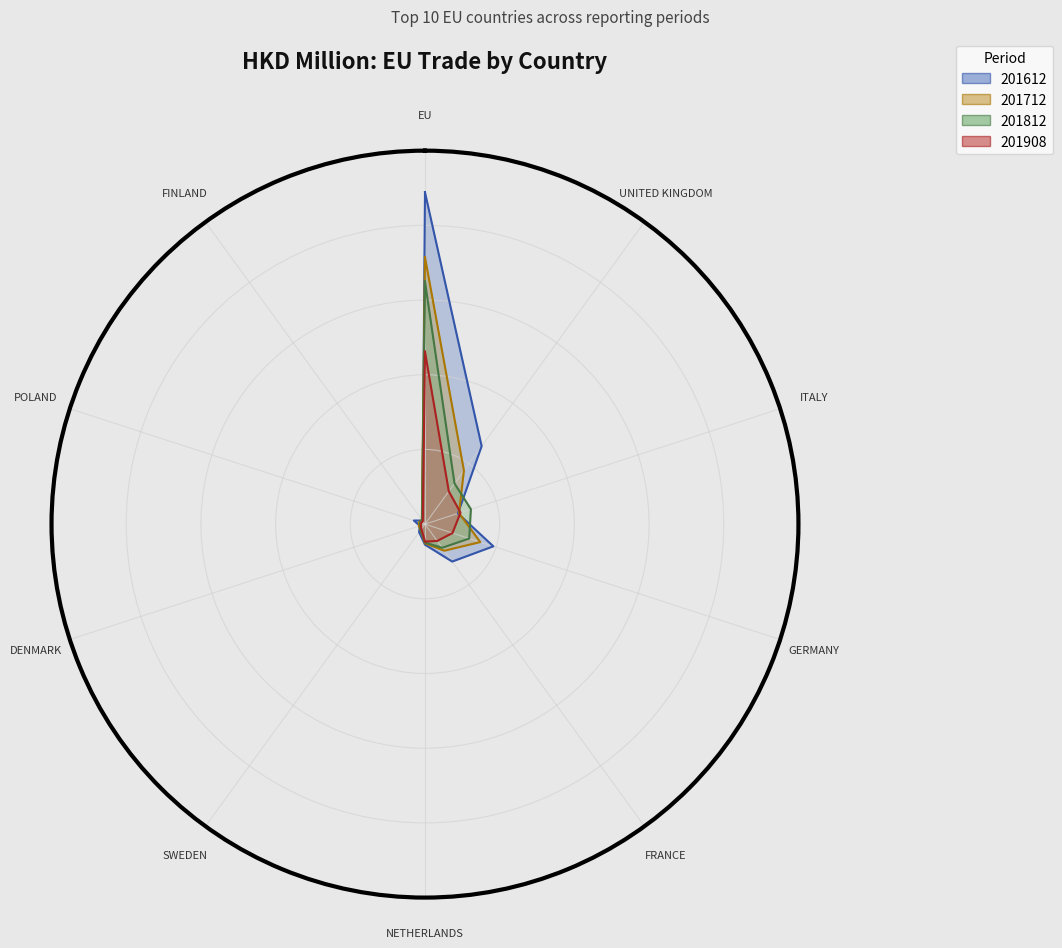

The 201812 series shows 6.8 at FINLAND. True or false?

True